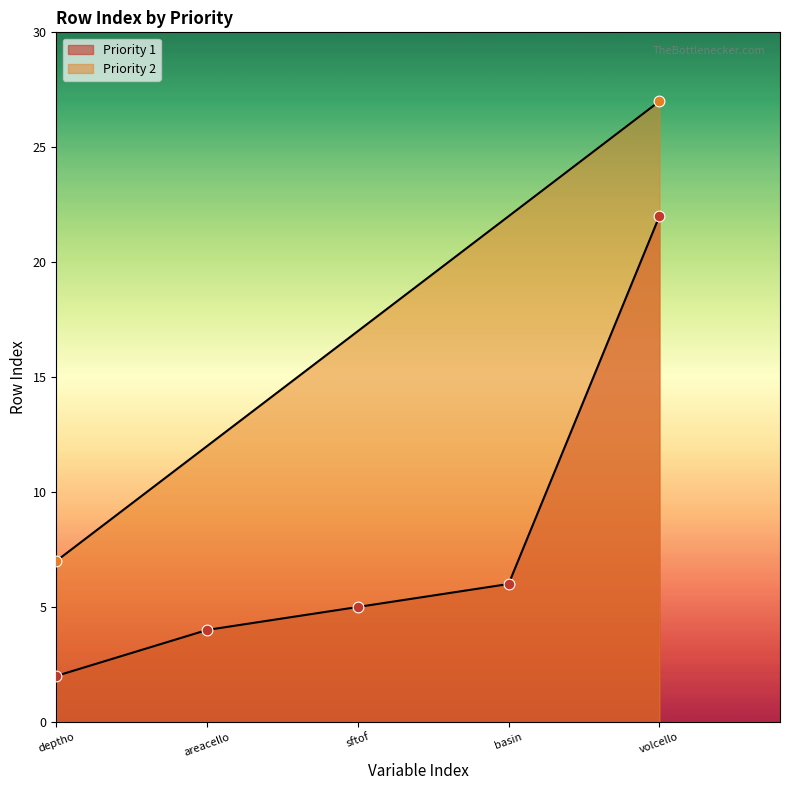

Approximately how many times larger is the value at sftof compared to volcello?

0.2